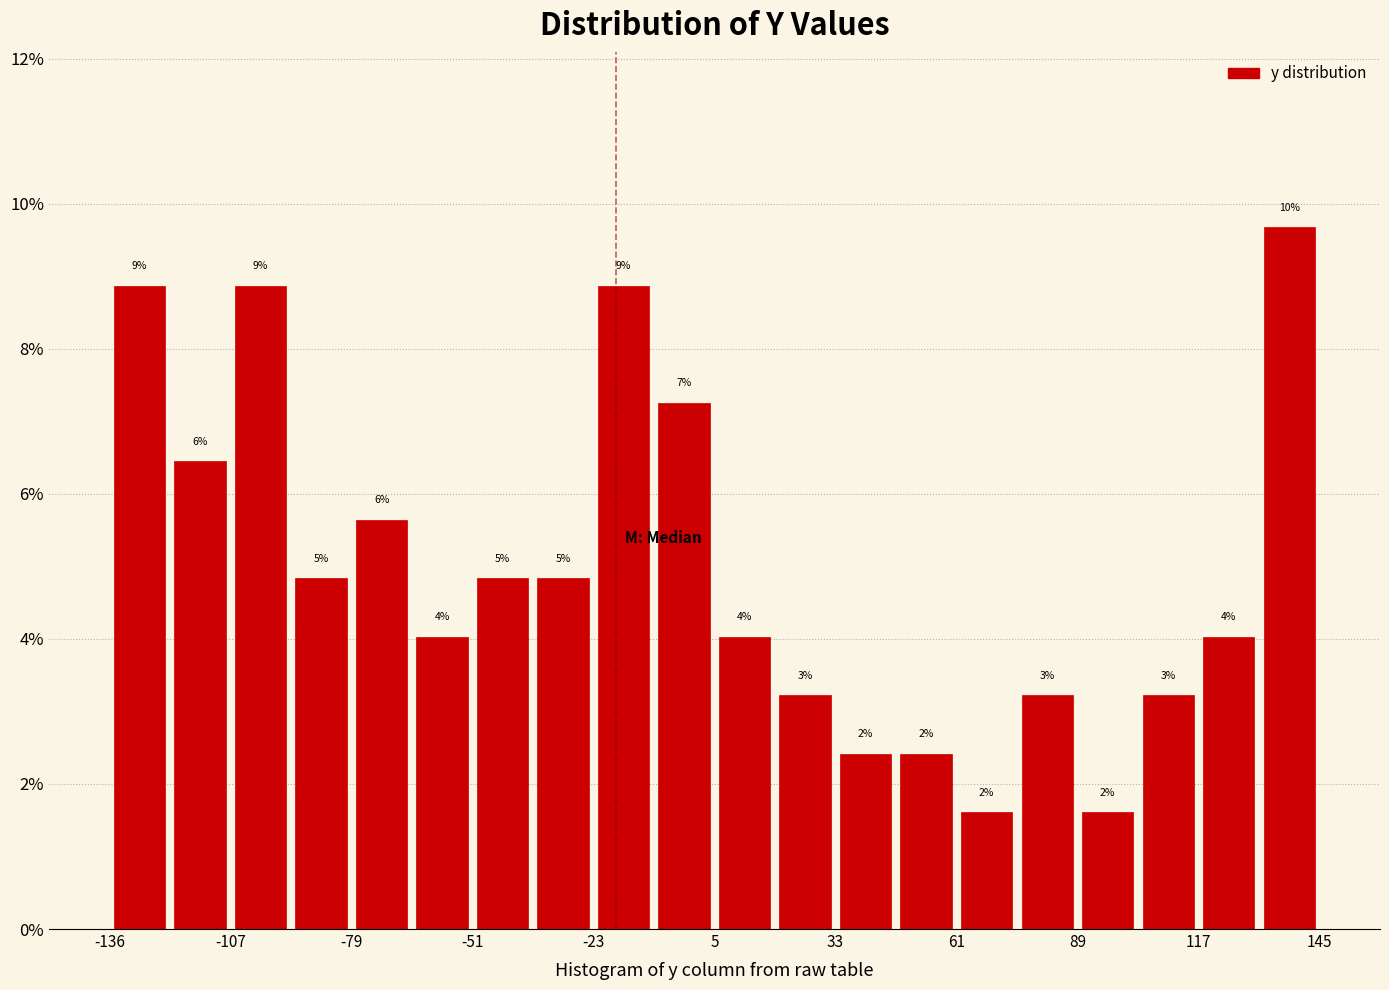

Around what value on the x-axis is the tallest bar? Give the approximate position of its centre, as read against the axis.

140